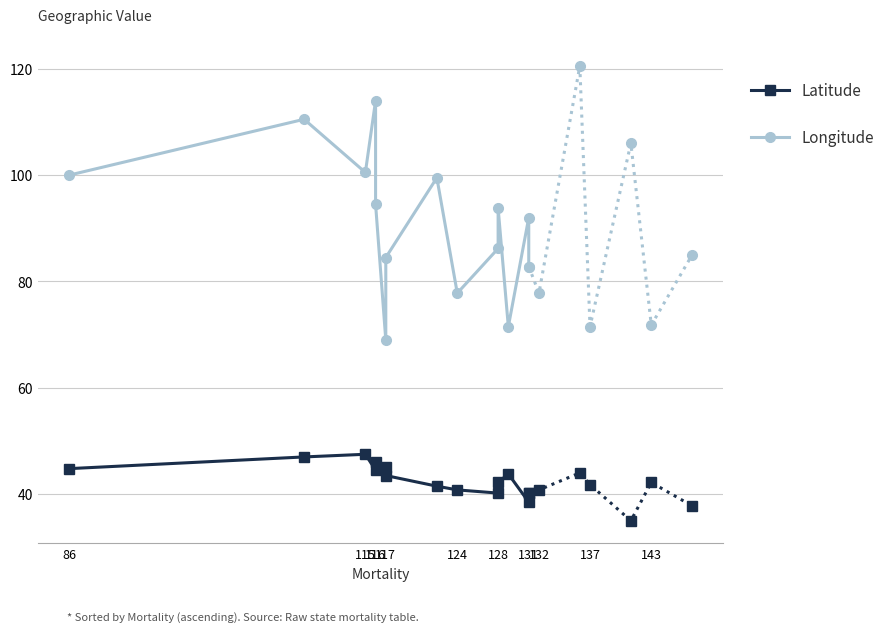

The Latitude series shows 9.1 at 11. True or false?

False